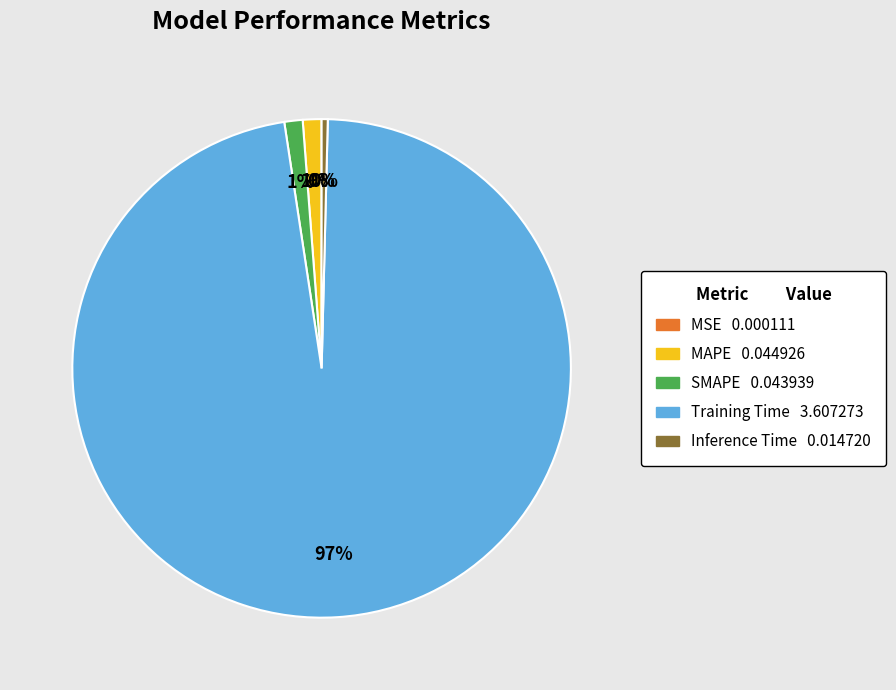

True or false: Inference Time accounts for 9% of the total.

False